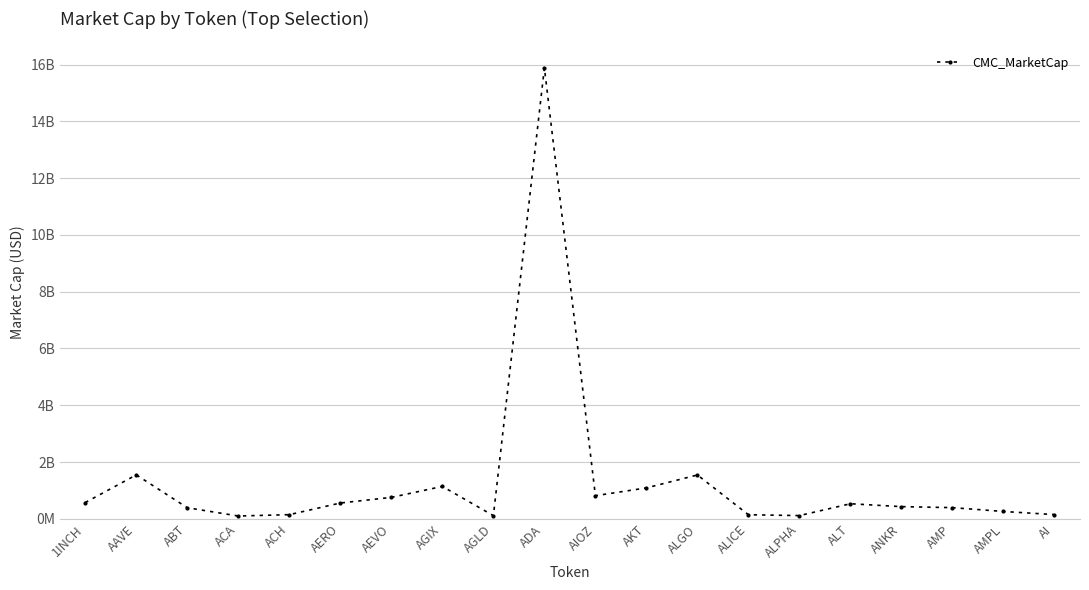

Reading left to right, list all the values displayed in this chart.

1INCH=574383185	AAVE=1546932417	ABT=390081104	ACA=98645812	ACH=146377489	AERO=556511114	AEVO=755006411	AGIX=1140556179	AGLD=111227295	ADA=15879891013	AIOZ=813441002	AKT=1088244062	ALGO=1544248336	ALICE=143381647	ALPHA=113486717	ALT=531000723	ANKR=428656452	AMP=393502929	AMPL=258360592	AI=147819388